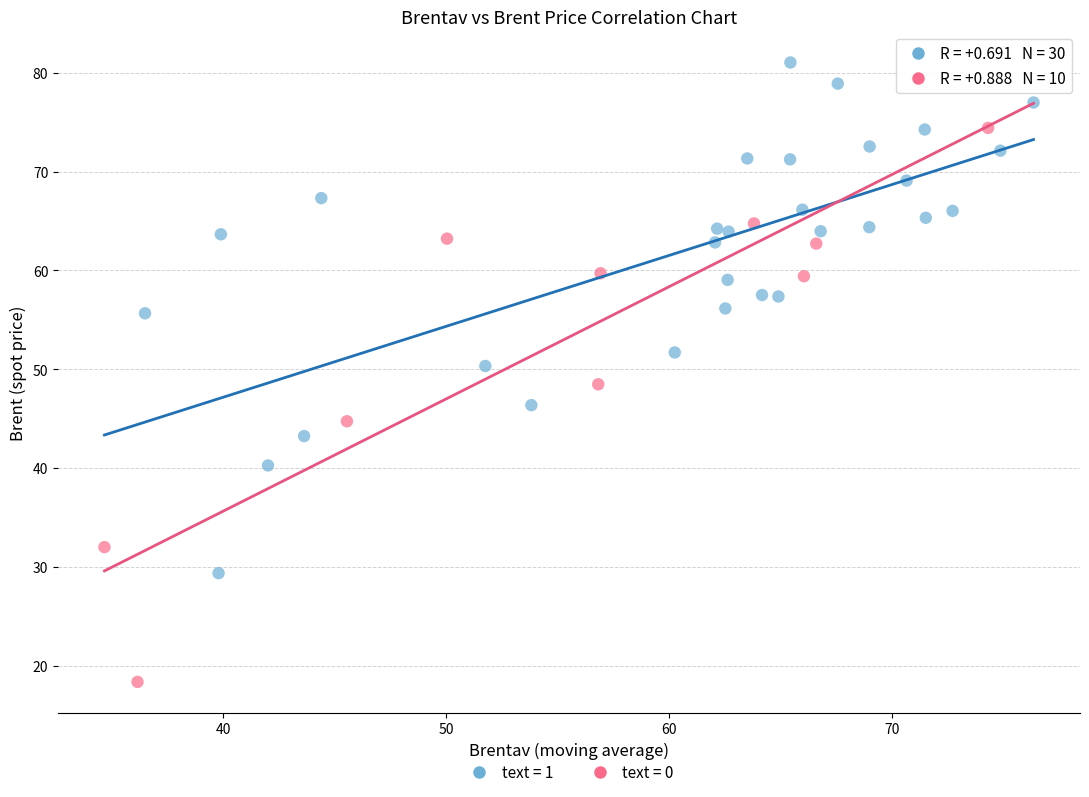

Which series contains the lowest Y value?

text = 0